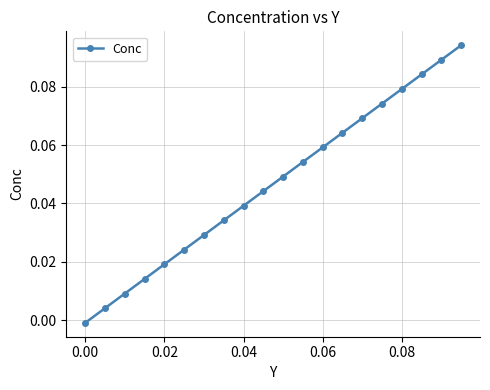

What is the sum of all values?

0.9